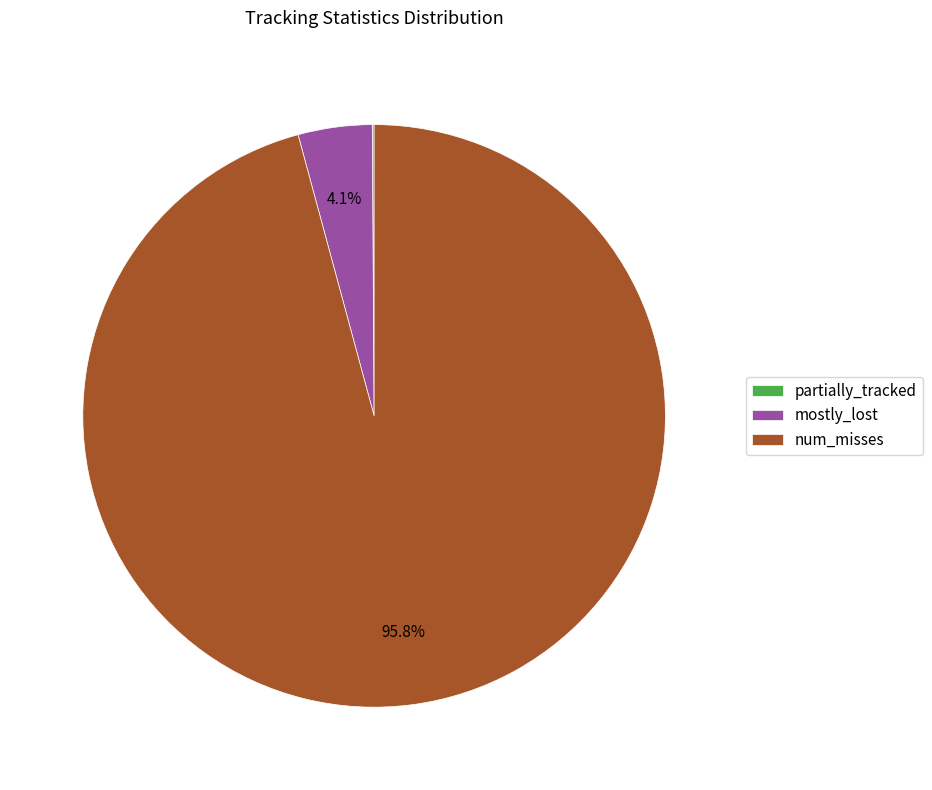

Do num_misses and mostly_lost together represent more than half of the pie?

Yes